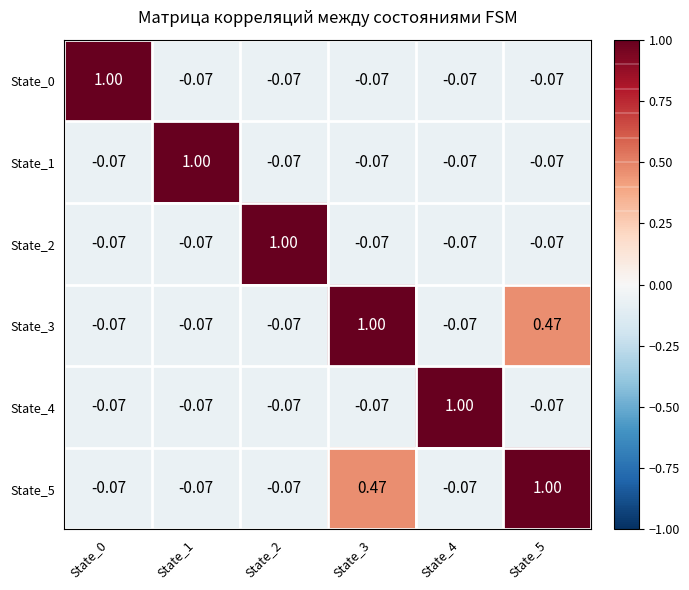

How many values in State_2 are below zero?

5